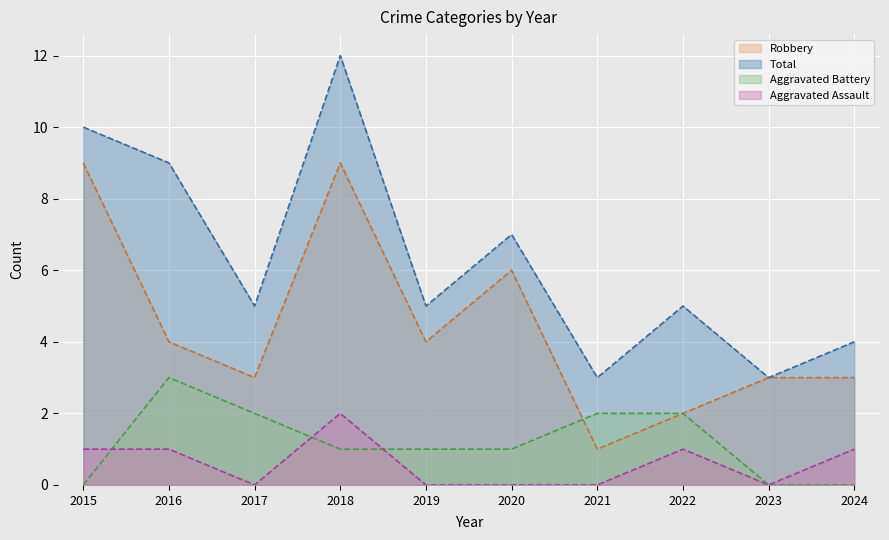

Read the Aggravated Battery value at 2018.

1